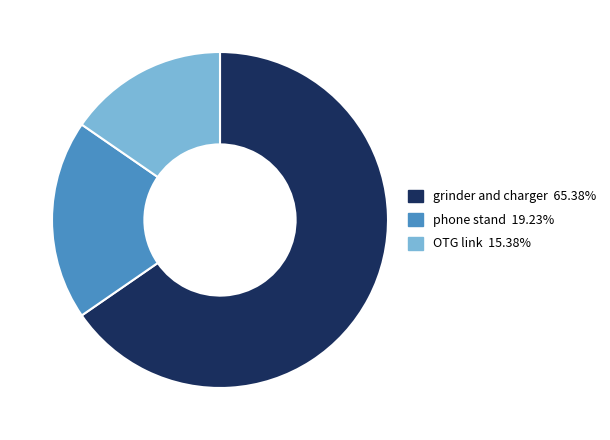

Is there any slice that represents more than half of the pie?

Yes